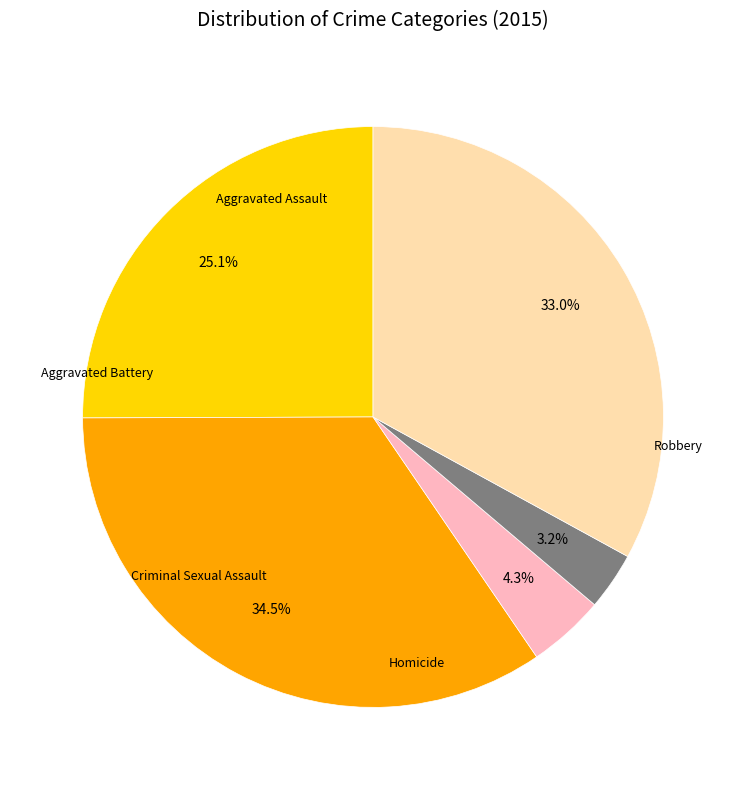

Does any single category account for the majority?

No